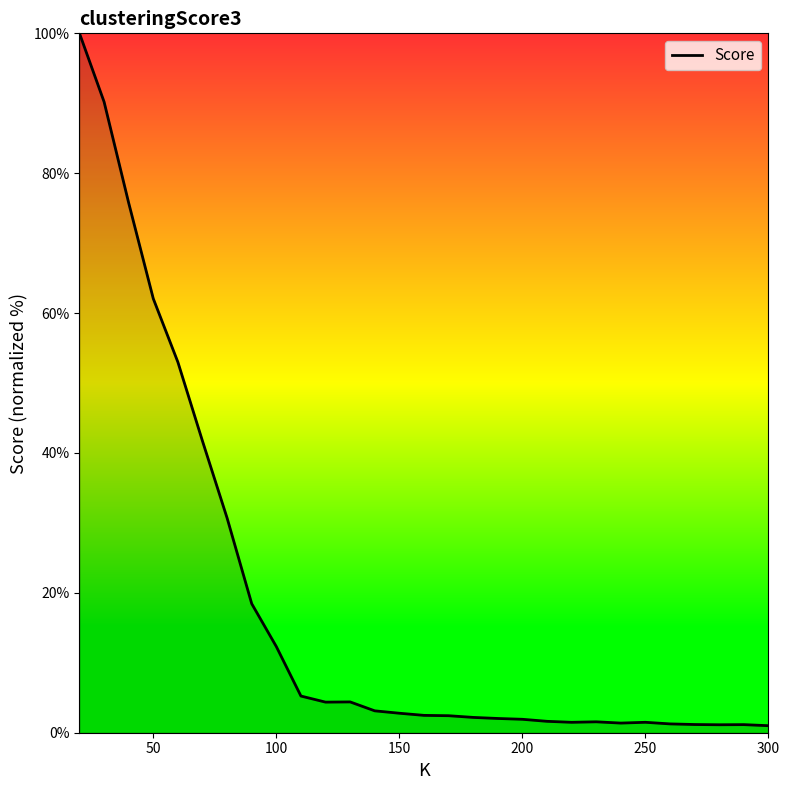

Is this an area chart (filled region under the line)?

No